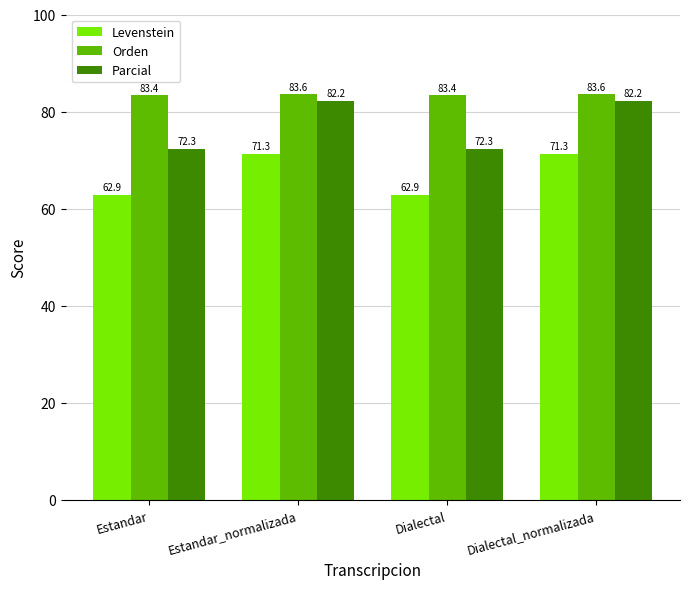

Are the bars grouped side by side (vs. stacked)?

Yes